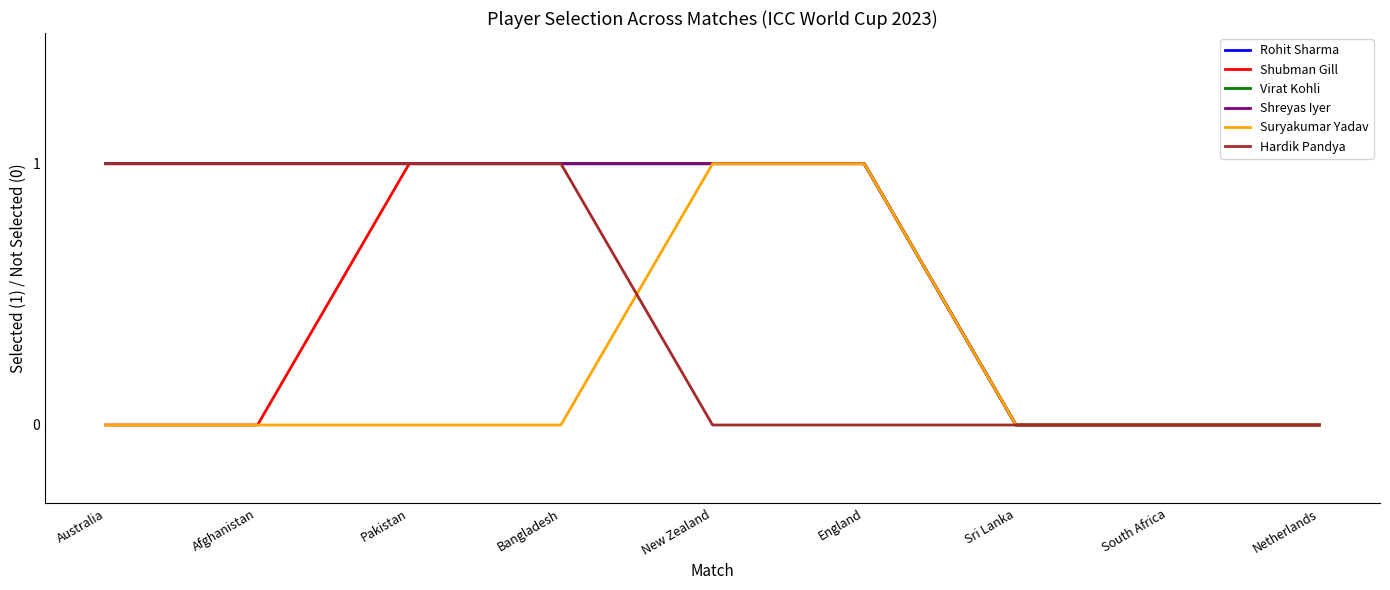

Count the Shubman Gill values in the range 0 to 1.

9